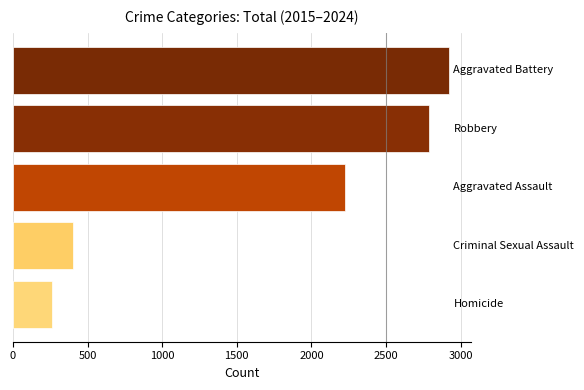

How many values are below 2227?

2